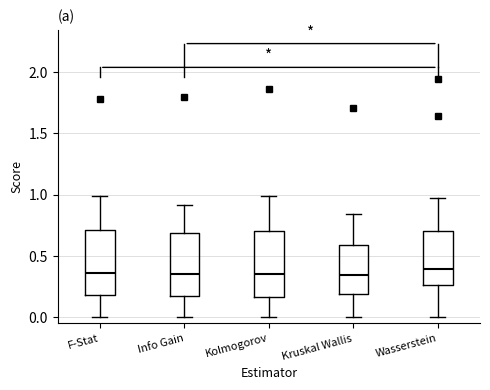

Reading left to right, transcribe this box plot: for each box, give where its median line is, the range the box spans, and where its two whiskers end, as read against the y-axis. The values are not printed on the chart, so give them approximately, as read against the axis.

F-Stat: median 0.35, box 0.20 to 0.70, whiskers 0.00 to 1.00
Info Gain: median 0.35, box 0.20 to 0.70, whiskers 0.00 to 0.90
Kolmogorov: median 0.35, box 0.15 to 0.70, whiskers 0.00 to 1.00
Kruskal Wallis: median 0.35, box 0.20 to 0.60, whiskers 0.00 to 0.85
Wasserstein: median 0.40, box 0.25 to 0.70, whiskers 0.00 to 0.95